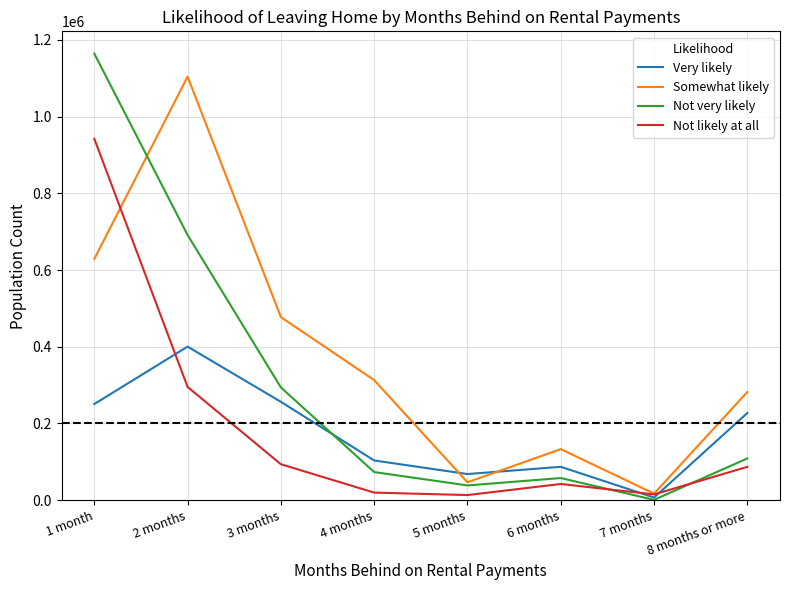

The Not very likely series shows 988 at 7 months. True or false?

True